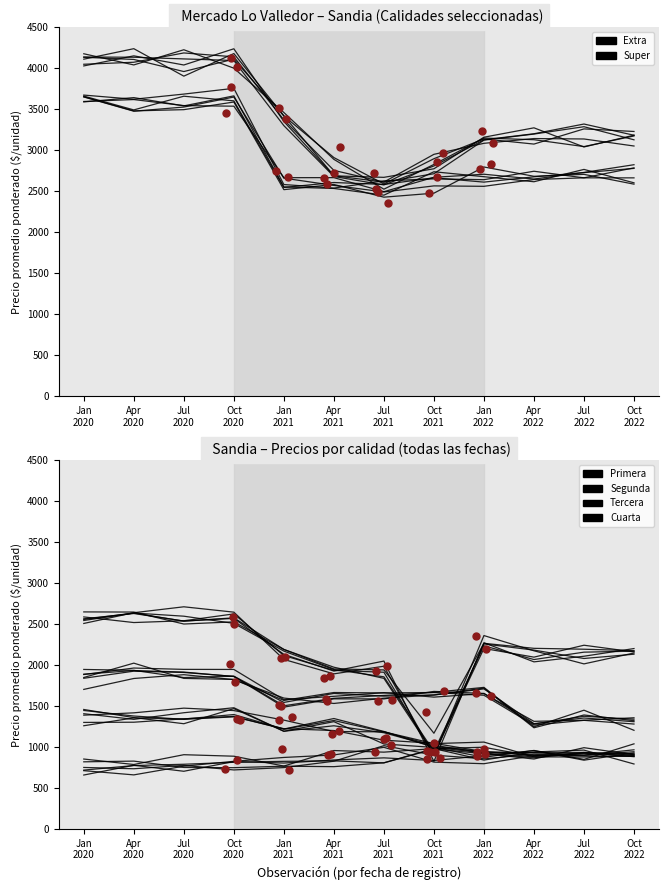

Which series contains the highest Y value?

Super